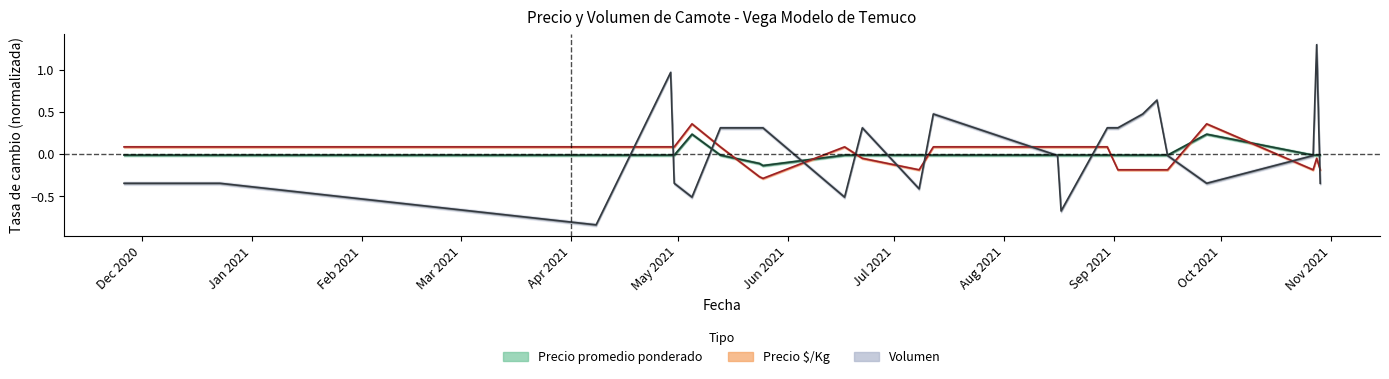

How many interior local peaks does the Volumen series have?

5